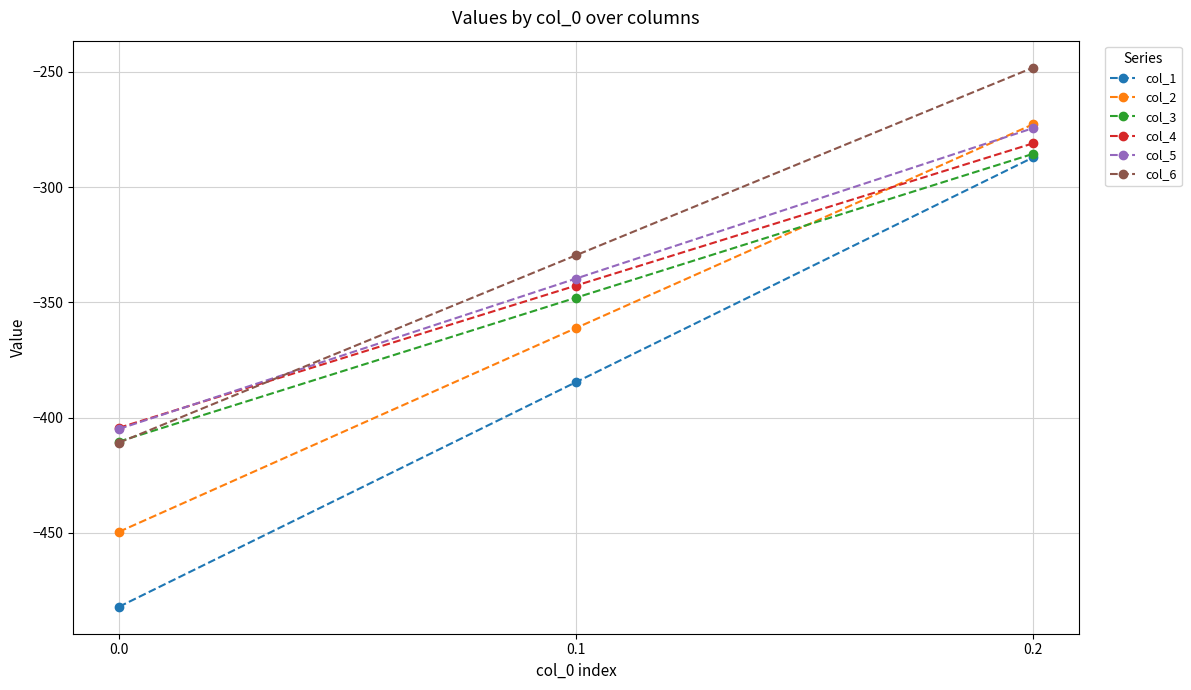

What are all the series names shown in the legend?

col_1, col_2, col_3, col_4, col_5, col_6